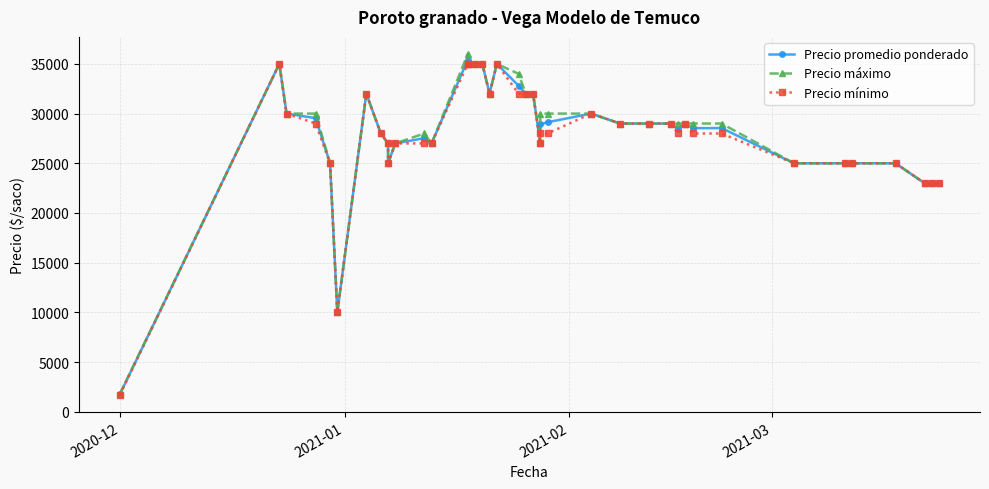

Does the chart have visible grid lines?

Yes